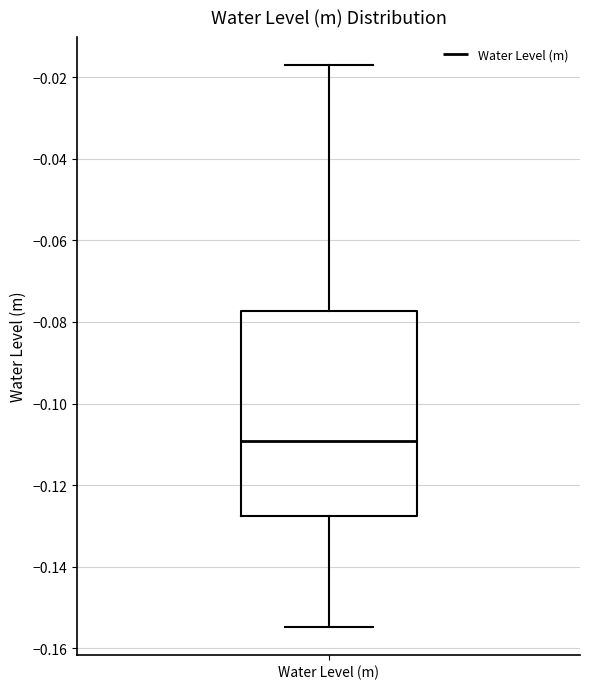

Where does the lower whisker of the box for Water Level (m) end on the y-axis? The values are not printed on the chart, so give them approximately, as read against the axis.

-0.154